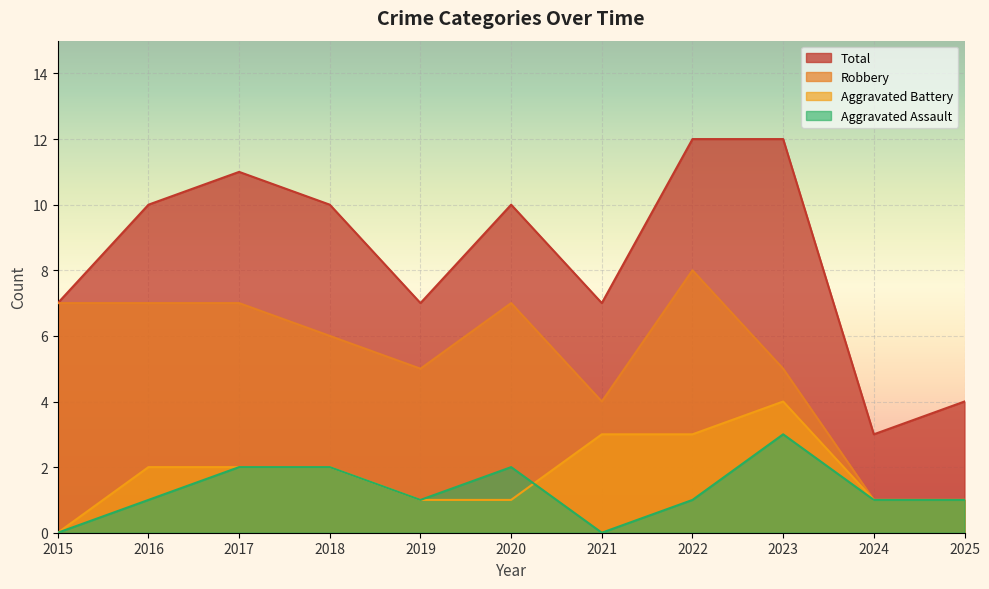

How many lines are shown in the chart?

4